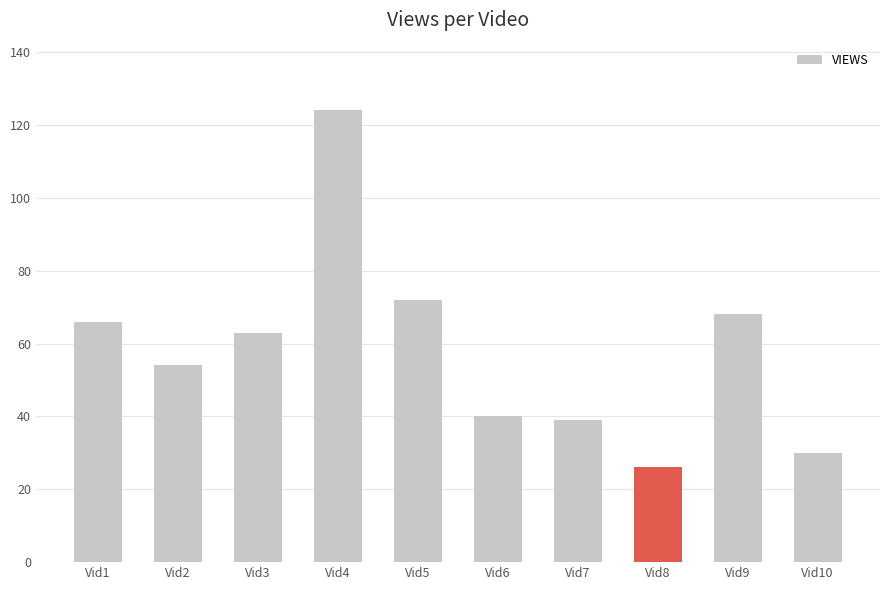

What is the approximate value at Vid3, to the nearest 10?

60